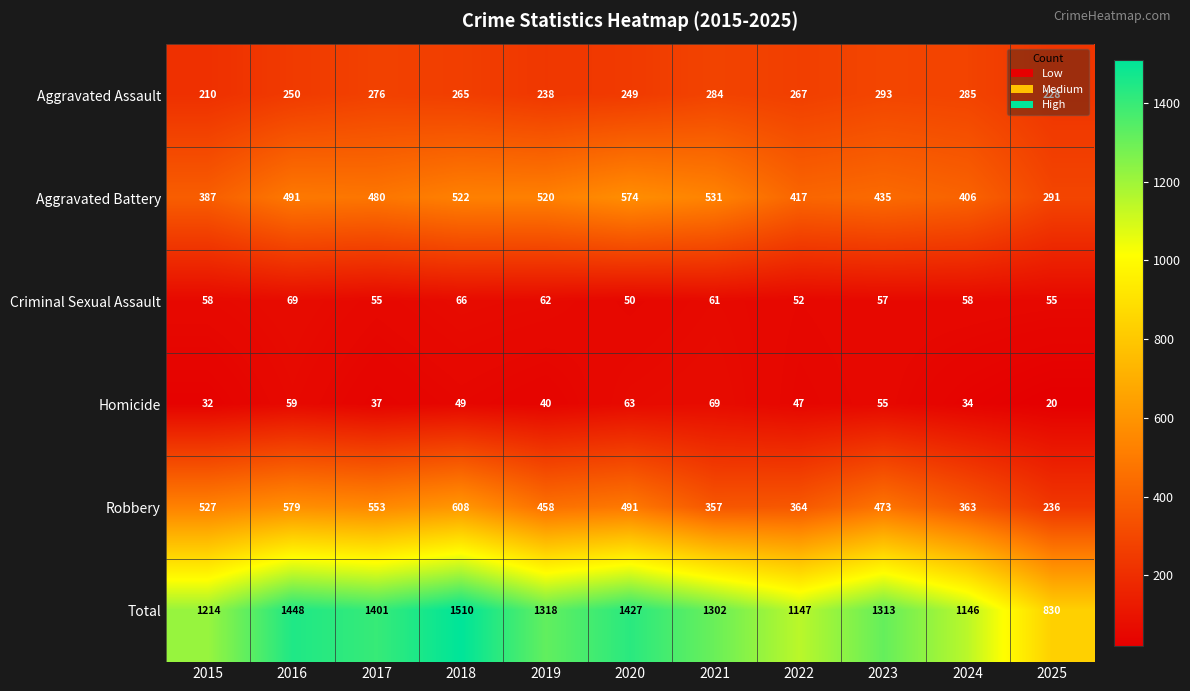

What is the difference between the maximum and minimum values in the Homicide series?

49